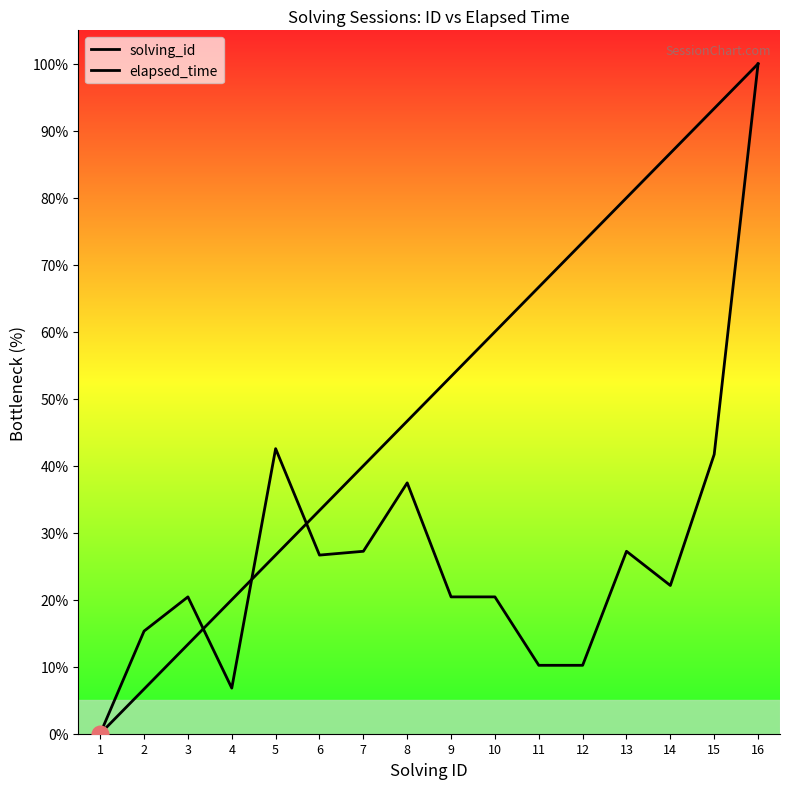

What is the total value across all series at 13?

107.2